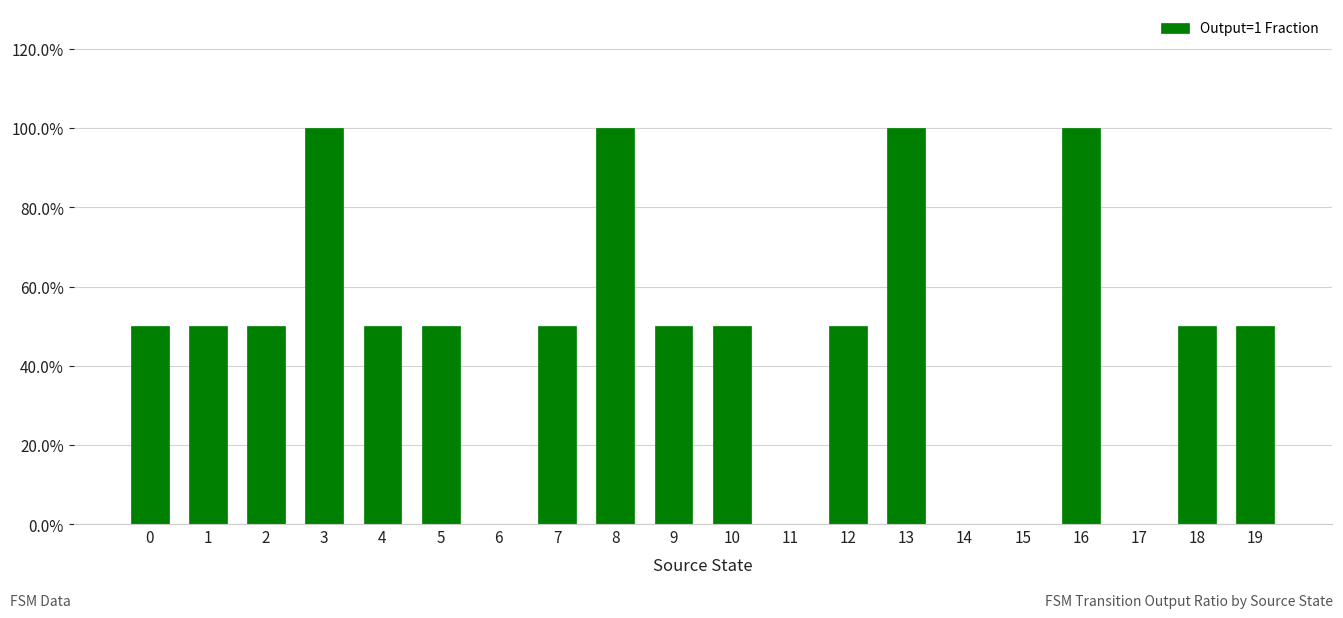

What is the sum of the values at 10 and 3?

1.5